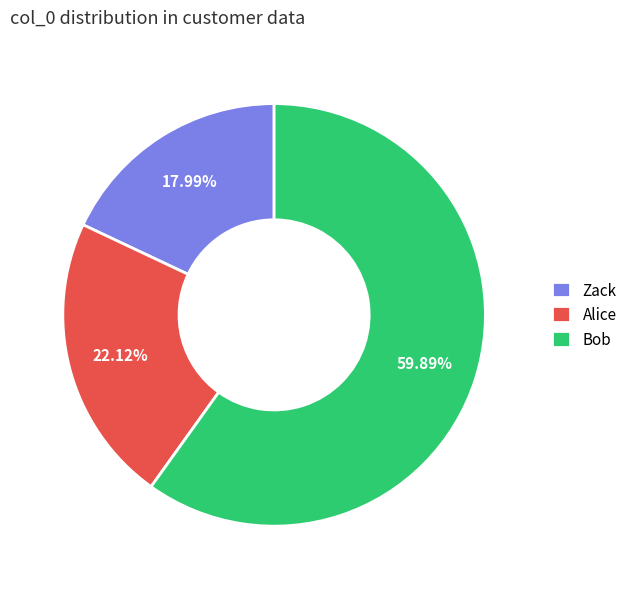

What percentage is the Zack slice, to the nearest percent?

18%